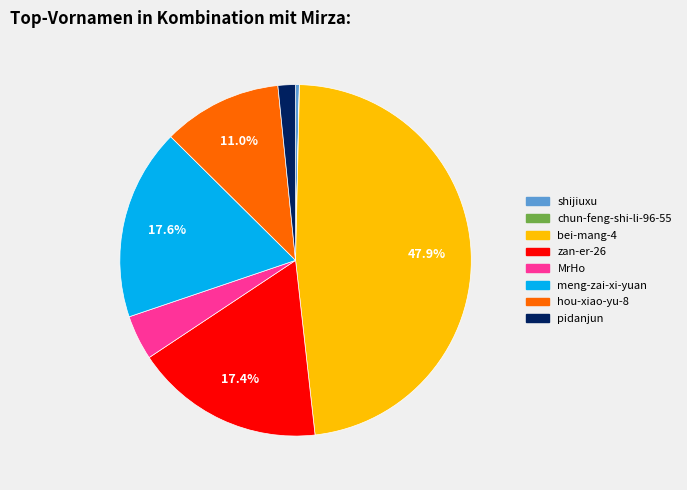

To the nearest percent, what percentage of the pie is hou-xiao-yu-8?

11%